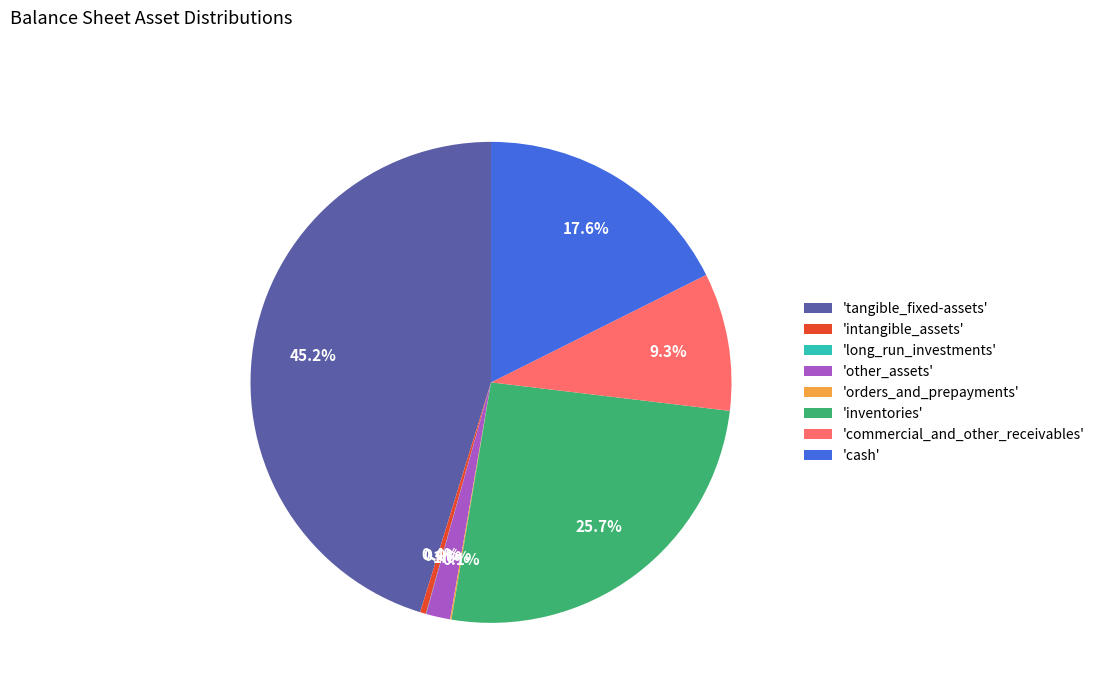

What is the ratio of the value at 'cash' to the value at 'commercial_and_other_receivables'?

1.9